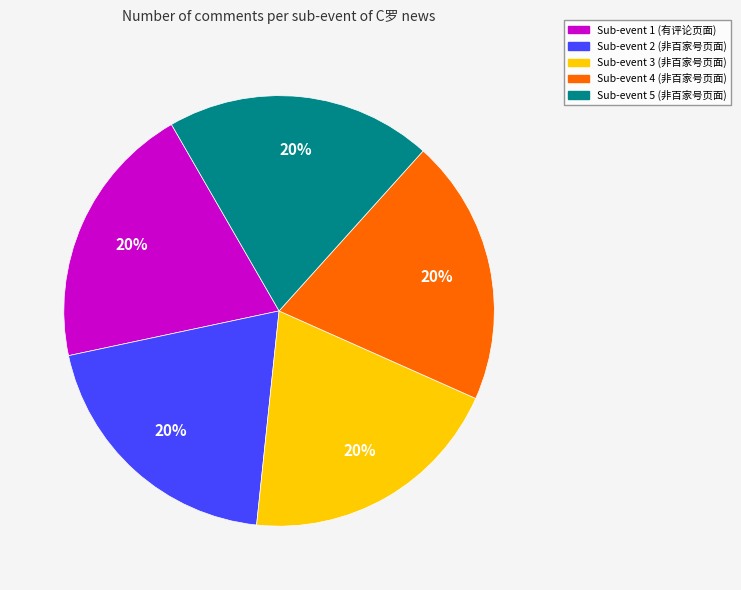

To the nearest percent, what is the difference between the largest and smallest slice percentages?

0%